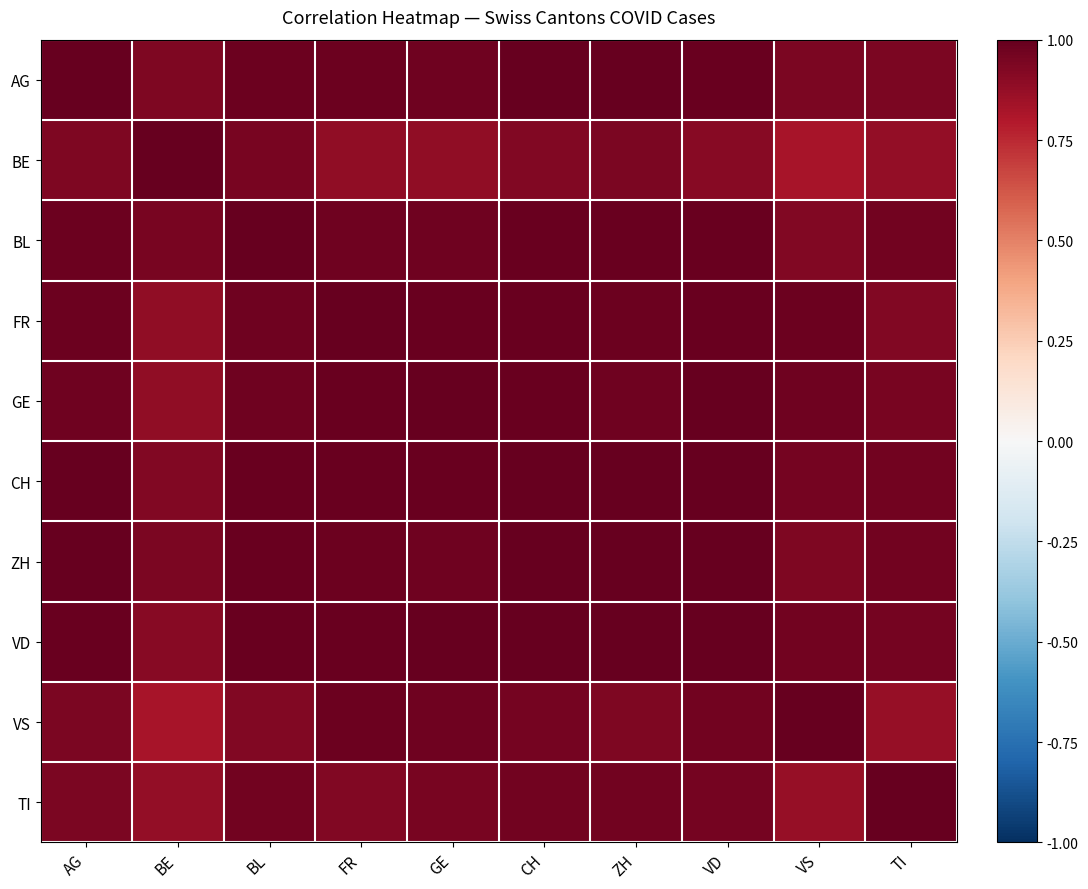

Reading left to right, list all the values displayed in this chart.

AG: AG=1.0	BE=0.9	BL=1.0	FR=1.0	GE=1.0	CH=1.0	ZH=1.0	VD=1.0	VS=0.9	TI=0.9
BE: AG=0.9	BE=1.0	BL=0.9	FR=0.9	GE=0.9	CH=0.9	ZH=0.9	VD=0.9	VS=0.8	TI=0.9
BL: AG=1.0	BE=0.9	BL=1.0	FR=1.0	GE=1.0	CH=1.0	ZH=1.0	VD=1.0	VS=0.9	TI=1.0
FR: AG=1.0	BE=0.9	BL=1.0	FR=1.0	GE=1.0	CH=1.0	ZH=1.0	VD=1.0	VS=1.0	TI=0.9
GE: AG=1.0	BE=0.9	BL=1.0	FR=1.0	GE=1.0	CH=1.0	ZH=1.0	VD=1.0	VS=1.0	TI=0.9
CH: AG=1.0	BE=0.9	BL=1.0	FR=1.0	GE=1.0	CH=1.0	ZH=1.0	VD=1.0	VS=1.0	TI=1.0
ZH: AG=1.0	BE=0.9	BL=1.0	FR=1.0	GE=1.0	CH=1.0	ZH=1.0	VD=1.0	VS=0.9	TI=1.0
VD: AG=1.0	BE=0.9	BL=1.0	FR=1.0	GE=1.0	CH=1.0	ZH=1.0	VD=1.0	VS=1.0	TI=1.0
VS: AG=0.9	BE=0.8	BL=0.9	FR=1.0	GE=1.0	CH=1.0	ZH=0.9	VD=1.0	VS=1.0	TI=0.9
TI: AG=0.9	BE=0.9	BL=1.0	FR=0.9	GE=0.9	CH=1.0	ZH=1.0	VD=1.0	VS=0.9	TI=1.0